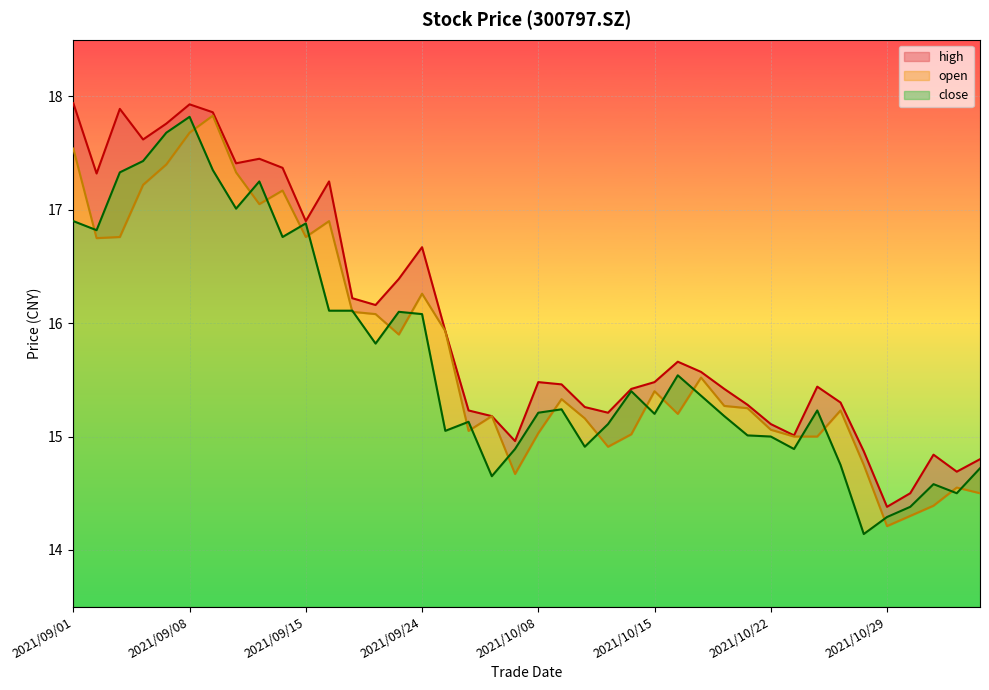

What is the difference between the second highest and minimum values in the open series?

3.5